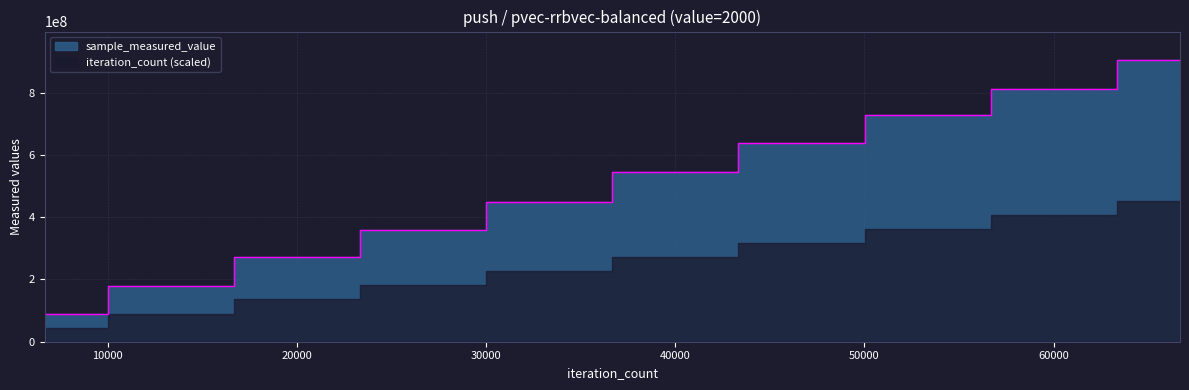

Rank the categories by value from lowest to highest.

6668, 13336, 20004, 26672, 33340, 40008, 46676, 53344, 60012, 66680